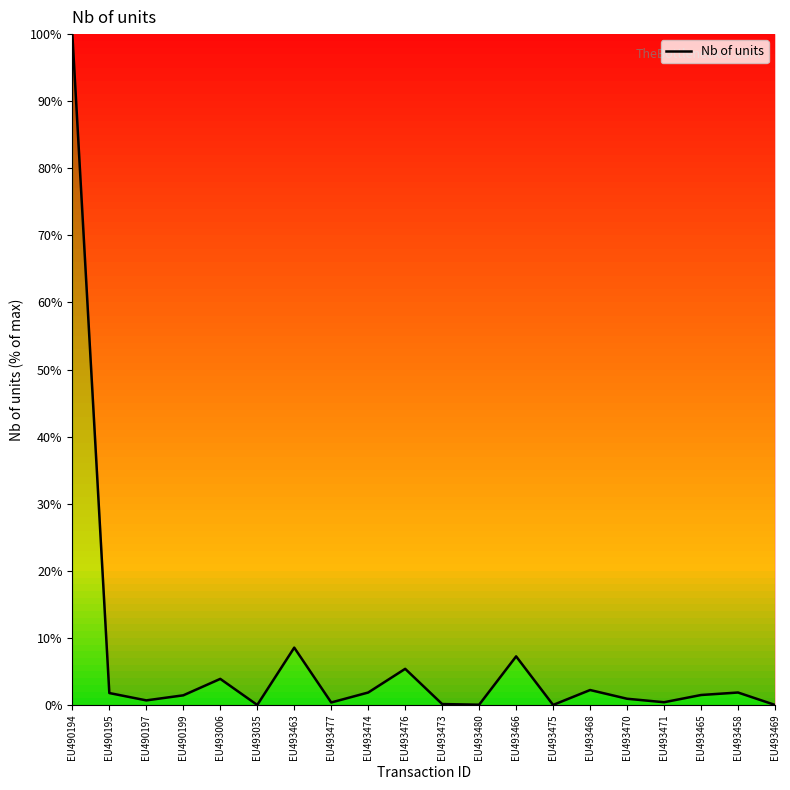

What is the average value?

6.9